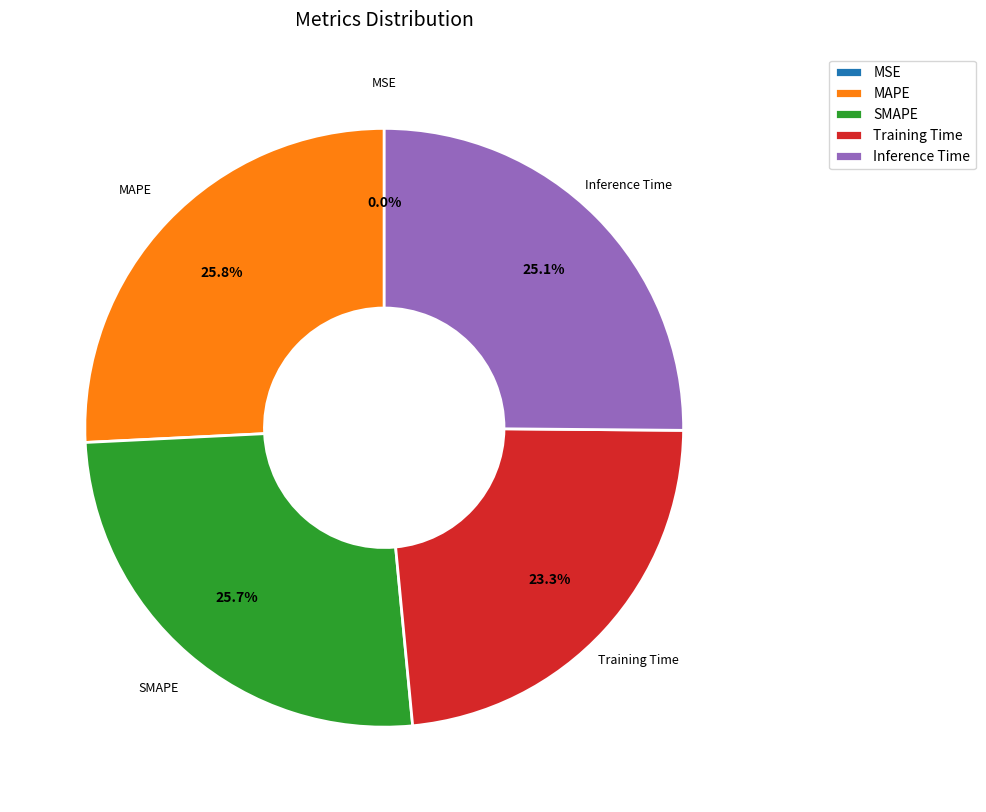

Is MAPE the majority of the pie?

No